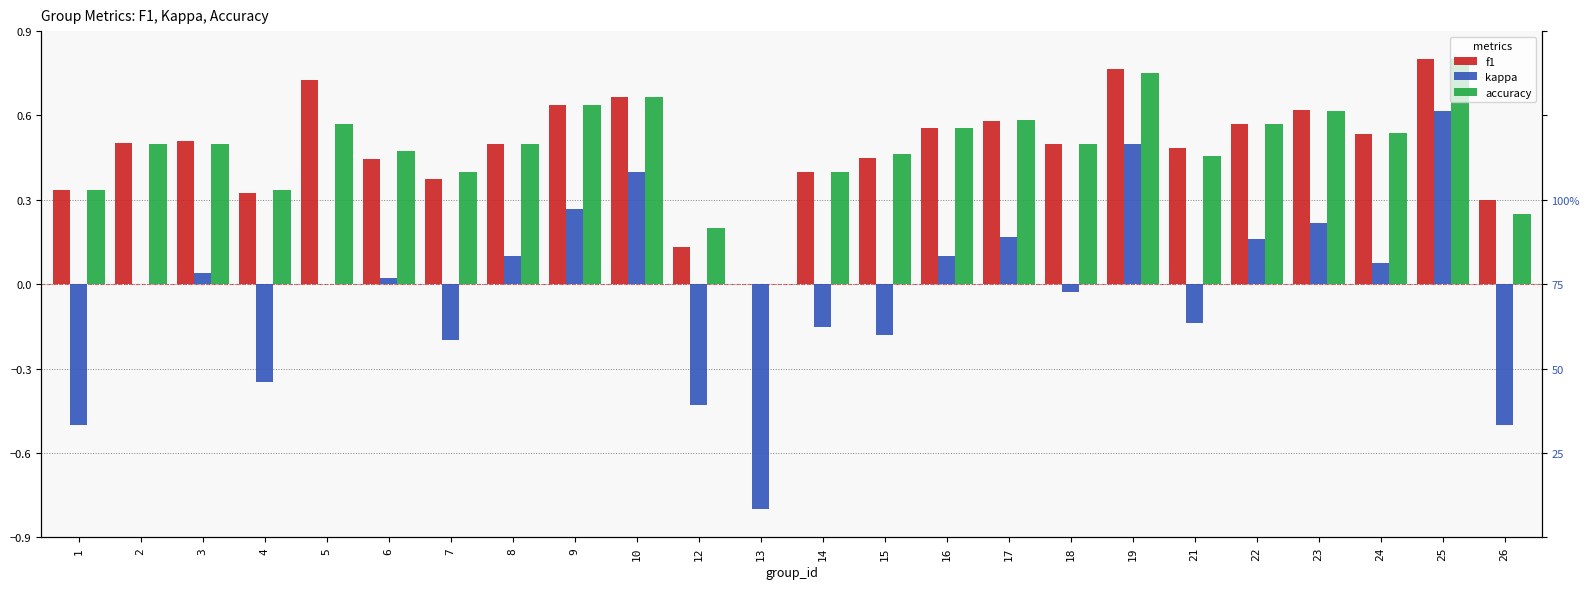

What is the greatest value displayed?

0.8